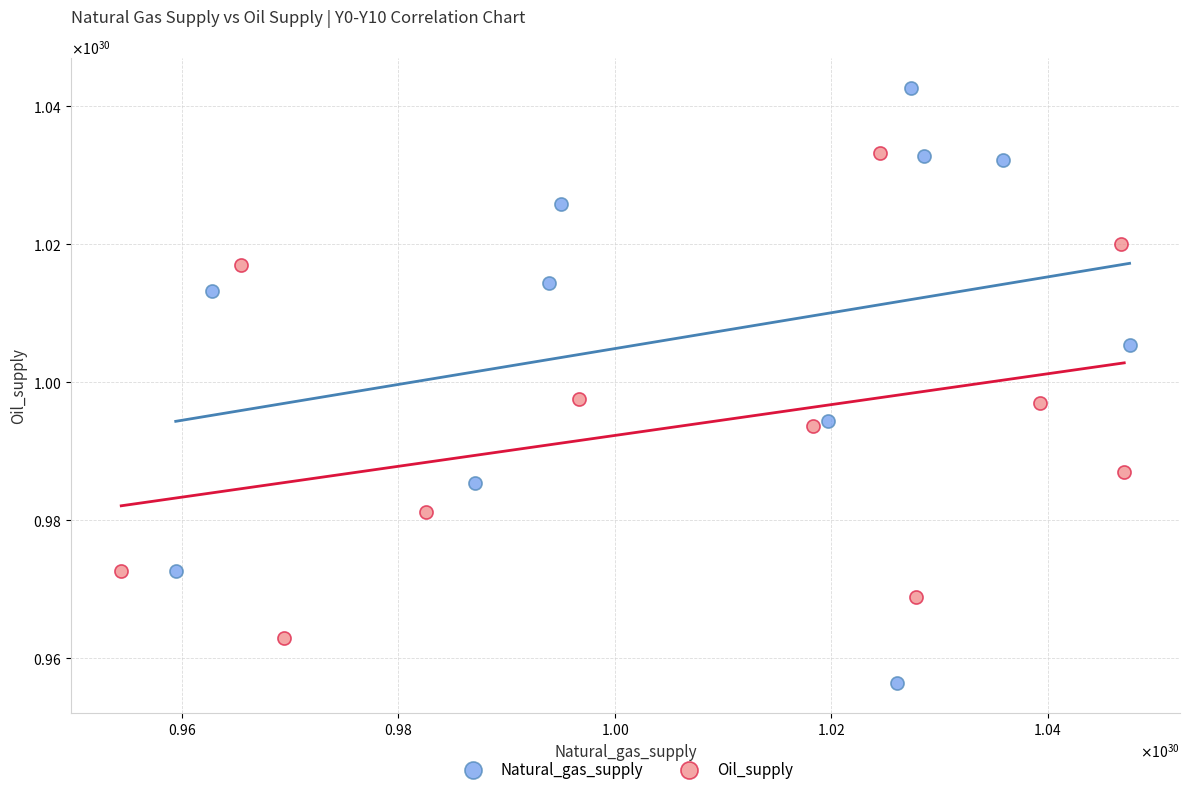

Which series has the largest Y range (max minus min)?

Natural_gas_supply